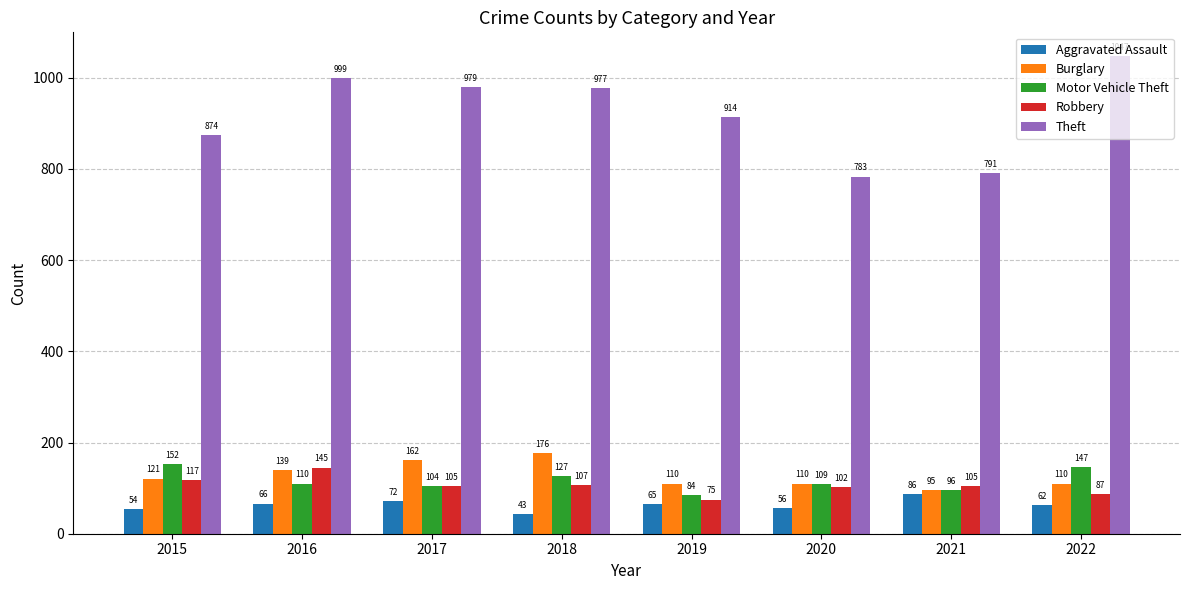

How many bars are there in total?

40